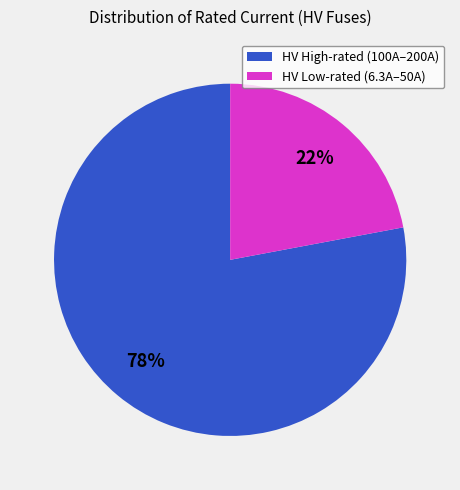

To the nearest percent, what is the average slice percentage?

50%